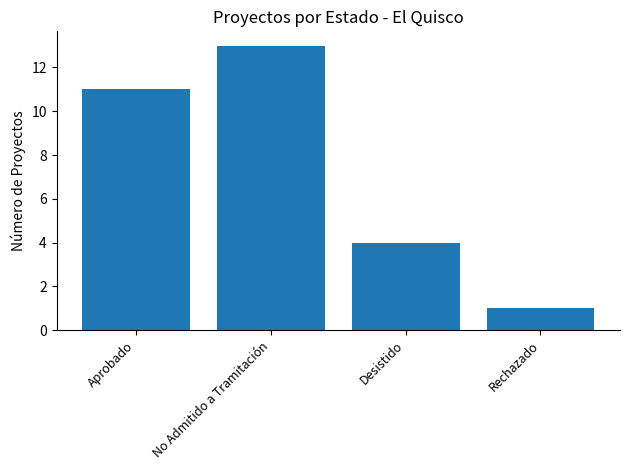

What is the label of the 4th bar from the right?

Aprobado